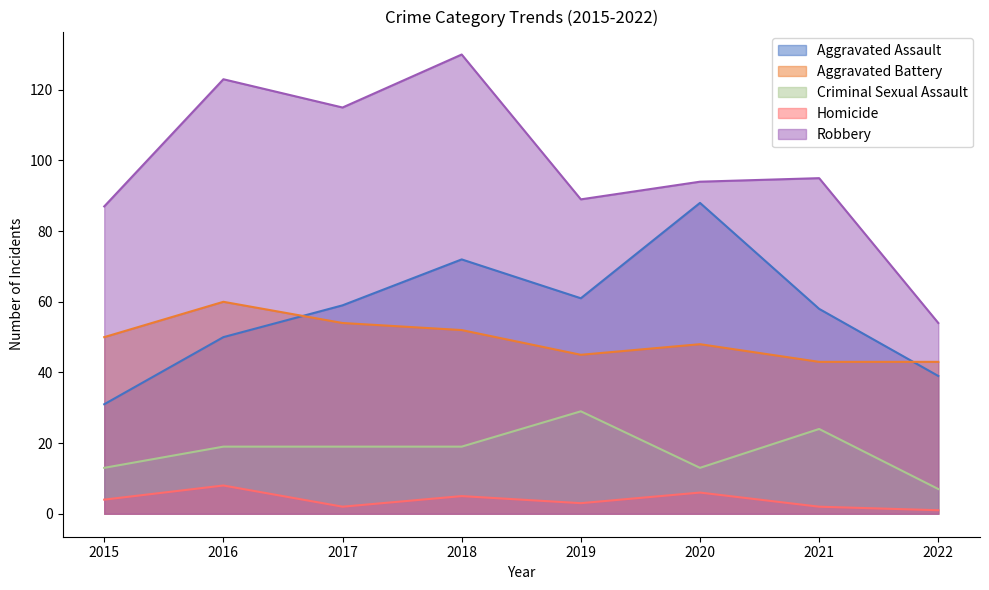

True or false: Aggravated Assault has a value of 61 at 2019.

True